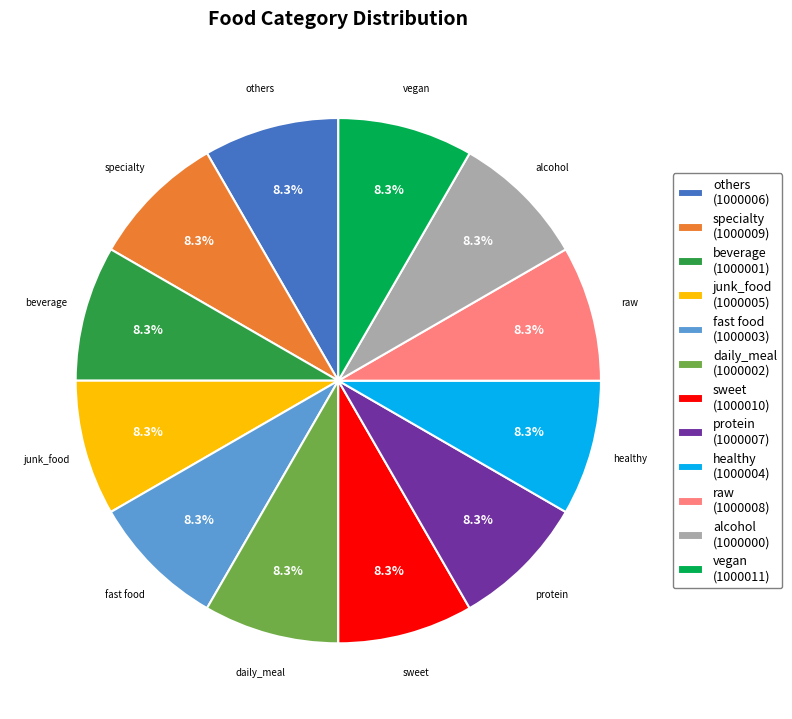

Does any single category account for the majority?

No